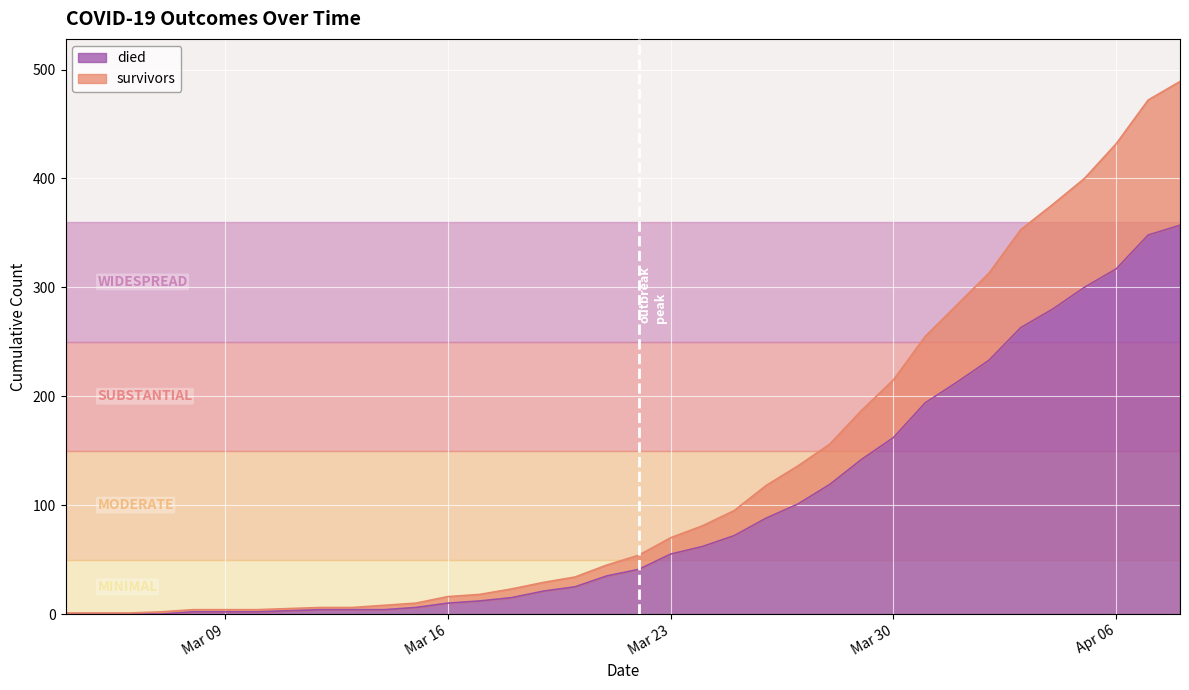

Reading right to left, transcribe all the data shown in this chart.

died: 357	348	317	300	280	263	233	213	194	162	142	119	101	88	72	62	55	41	35	25	21	15	12	10	6	4	4	4	3	2	2	2	0	0	0	0
survivors: 489	472	432	400	376	353	313	284	255	215	187	156	136	118	95	81	70	54	45	34	29	23	18	16	10	8	6	6	5	4	4	4	2	1	1	1